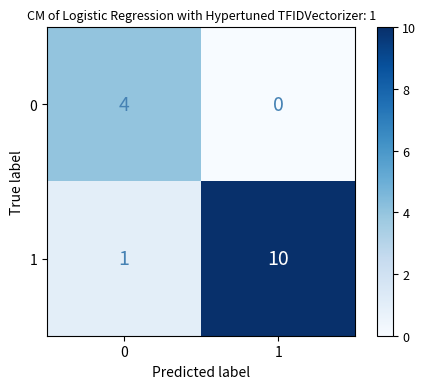

Rank the series at 0 from highest to lowest value.

0, 1